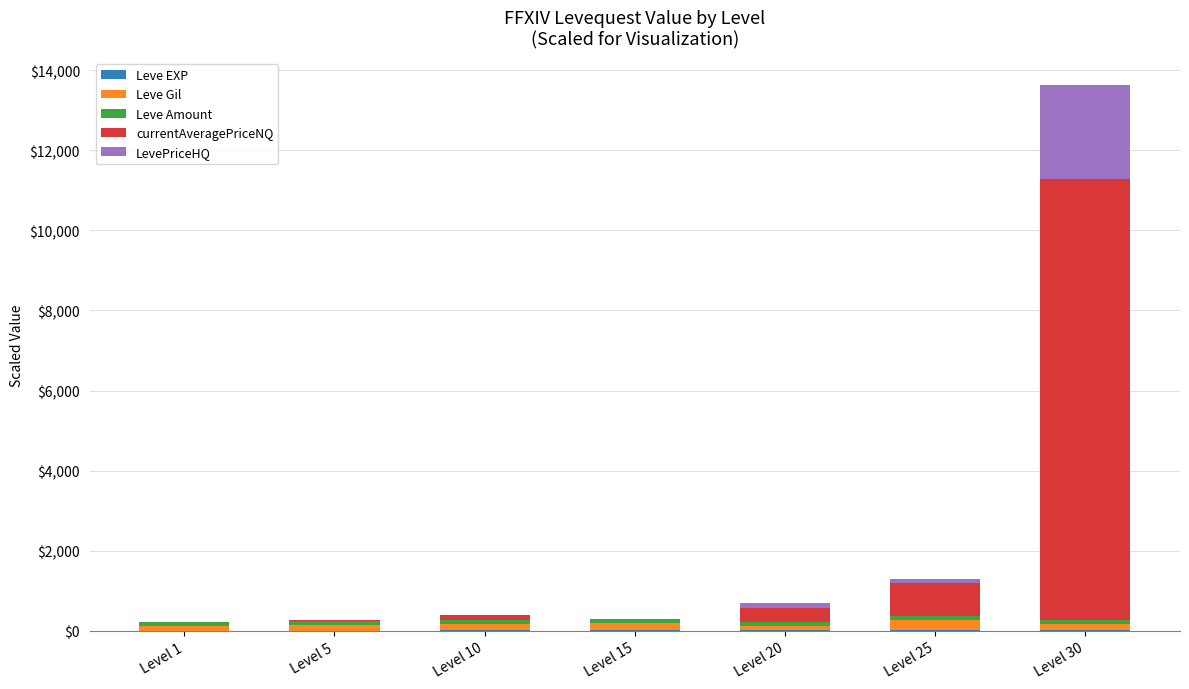

At which category is the sum across all series the highest?

Level 30